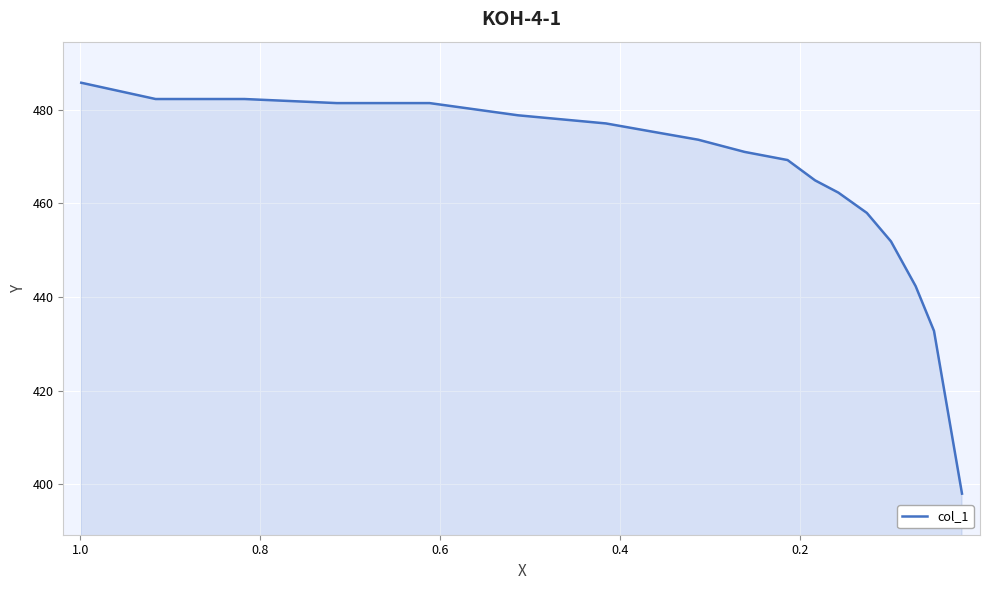

True or false: the data has more than 0 interior local peaks.

False